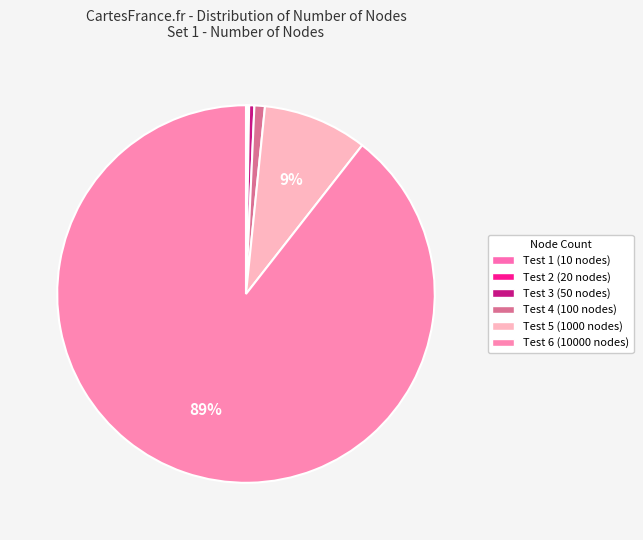

Is the sum of Test 5 (1000 nodes) and Test 1 (10 nodes) greater than half?

No